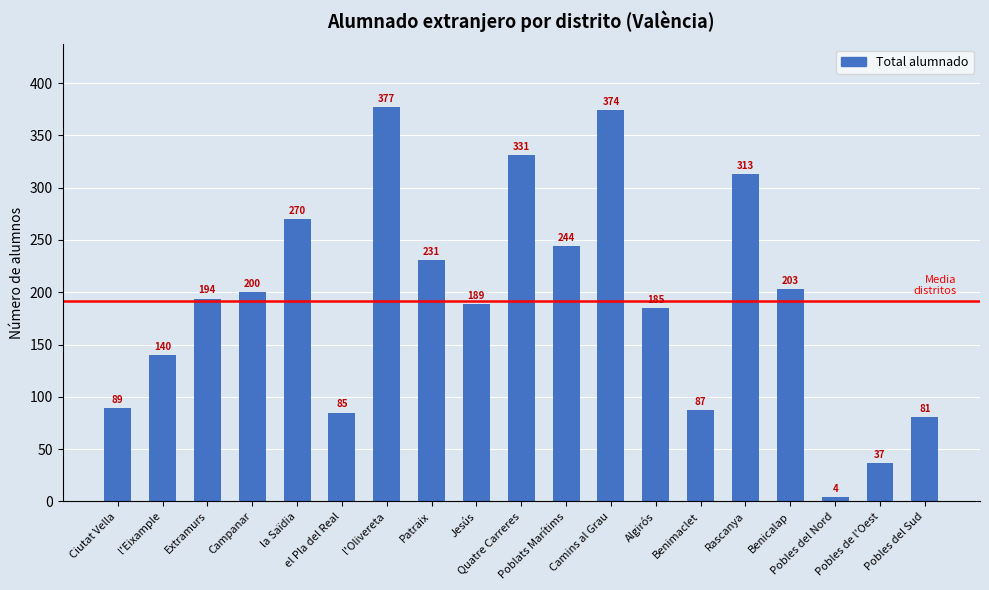

Does the chart contain any negative values?

No